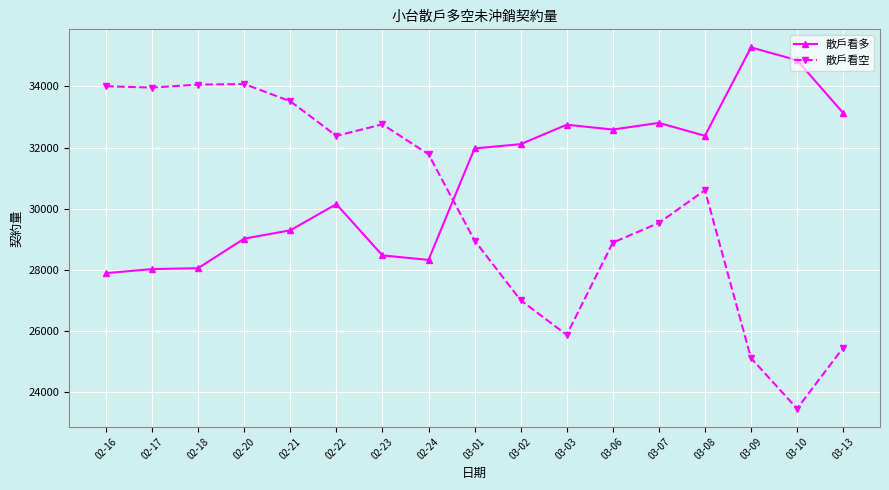

What is the label of the 1st point from the right?

03-13